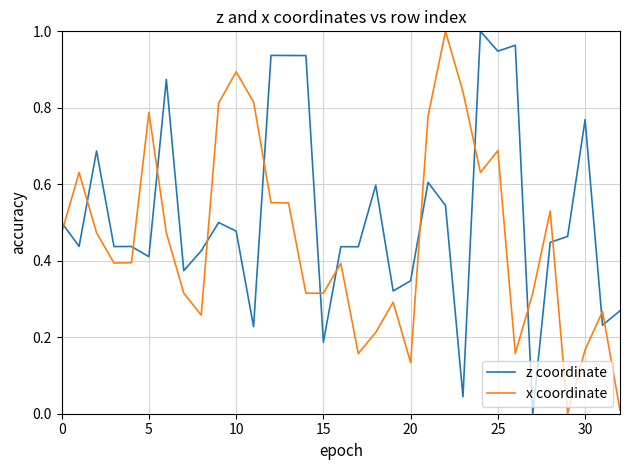

How many times do z coordinate and x coordinate cross each other?

14